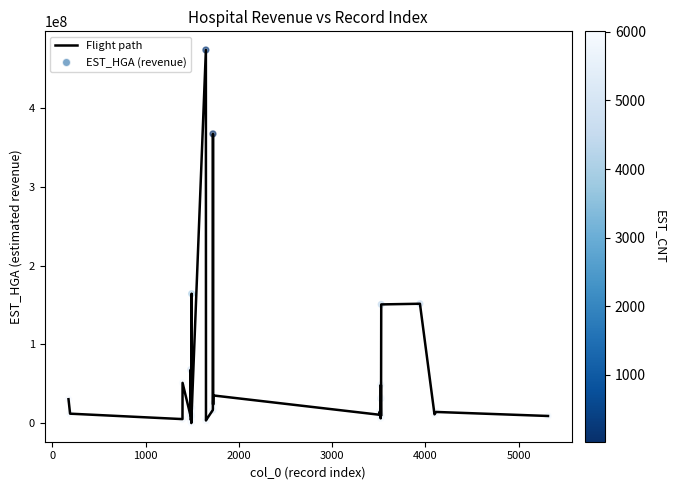

What is the greatest value displayed?

473753737